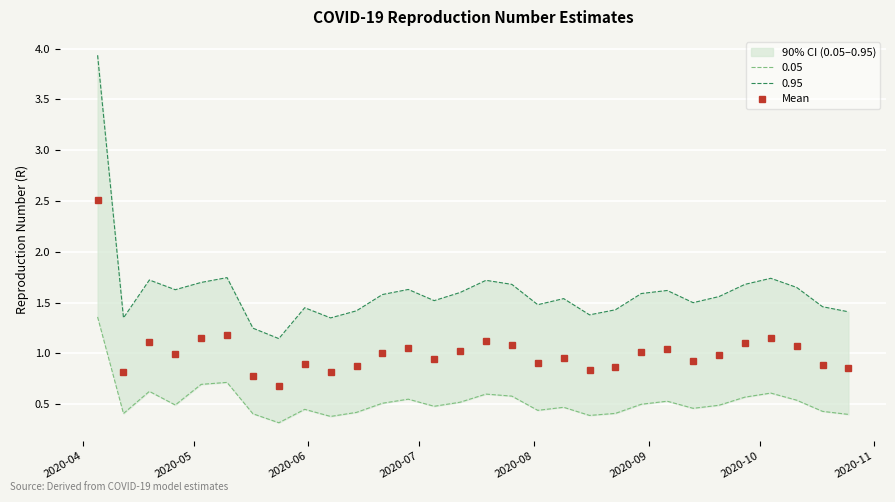

What is the minimum value shown in the chart?

0.7